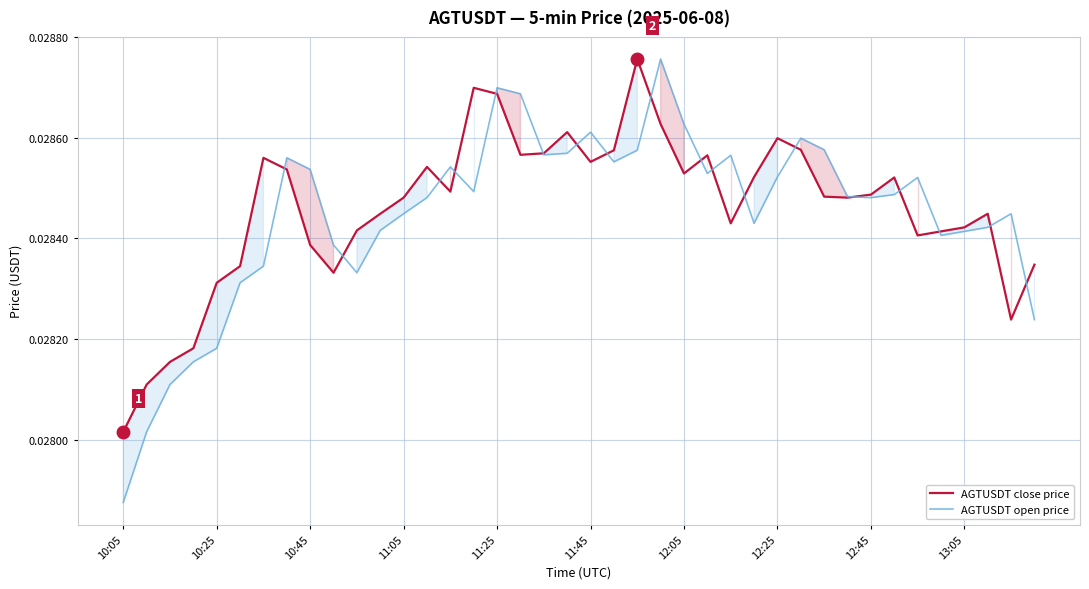

Which series has the largest range (max minus min)?

AGTUSDT open price